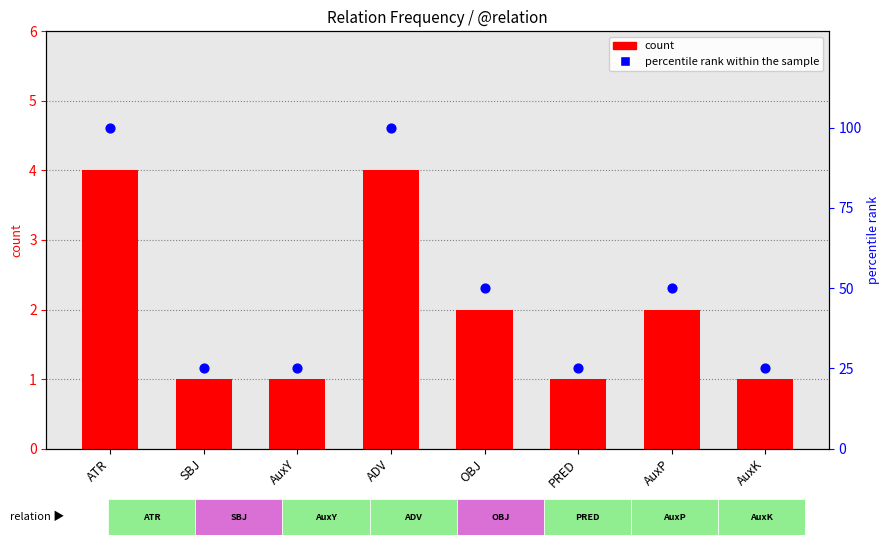

Which series reaches the minimum Y coordinate?

count